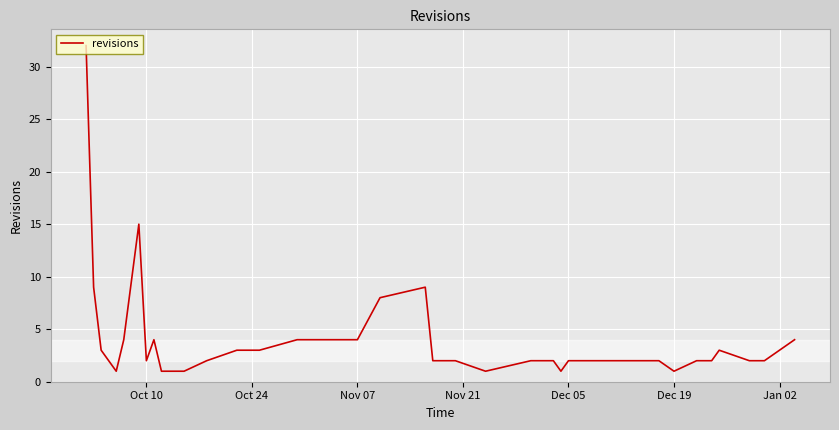

What is the greatest value displayed?

32